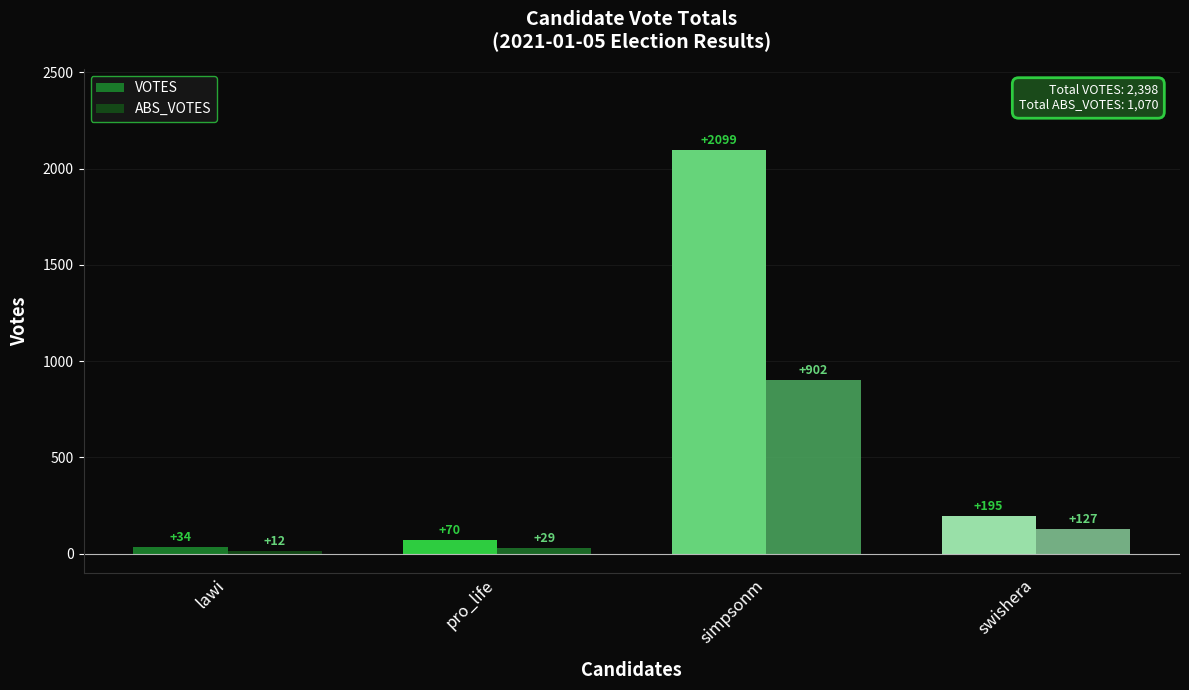

The value of ABS_VOTES at pro_life is 29. True or false?

True